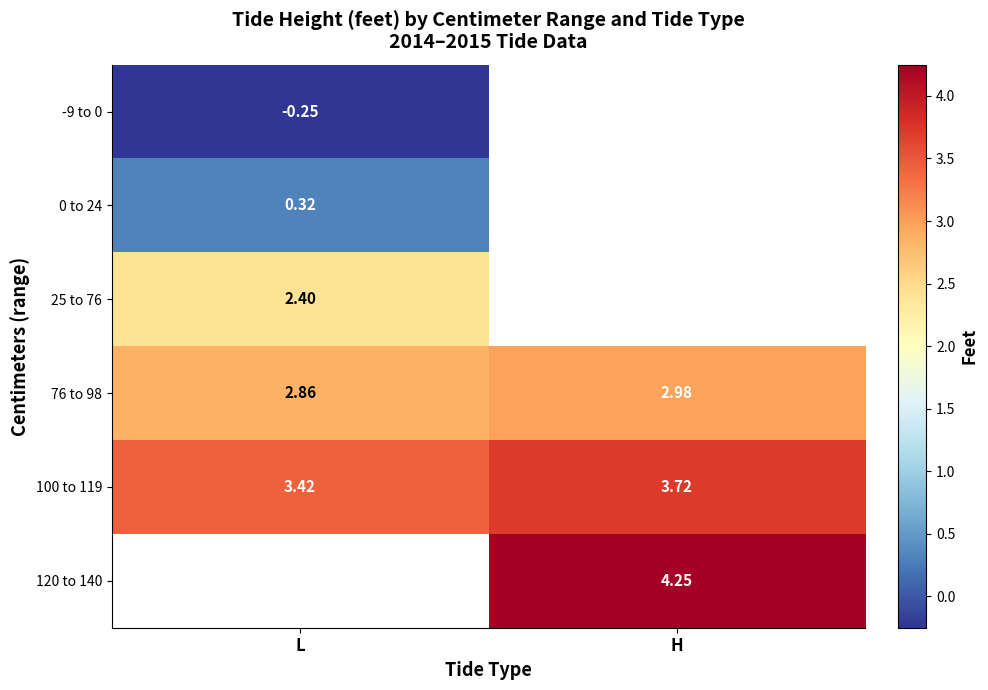

List the labels in order of 76 to 98 value, smallest first.

L, H